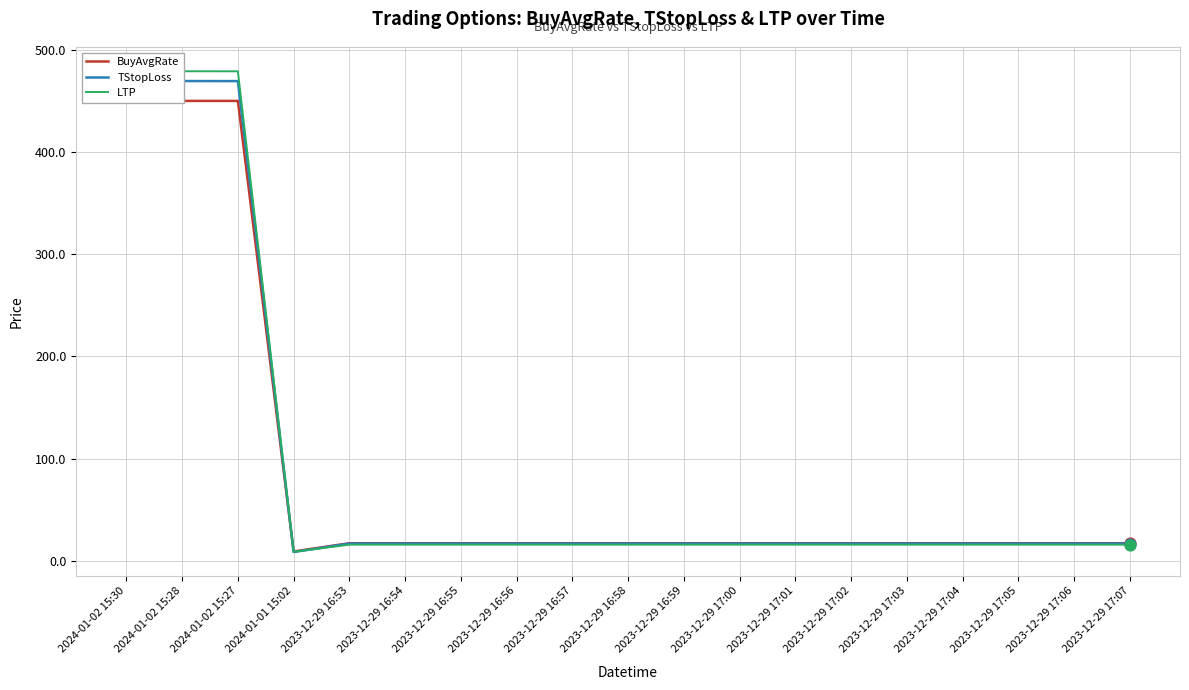

Is the value of LTP at 2023-12-29 17:01 greater than the value of TStopLoss at 2024-01-02 15:30?

No